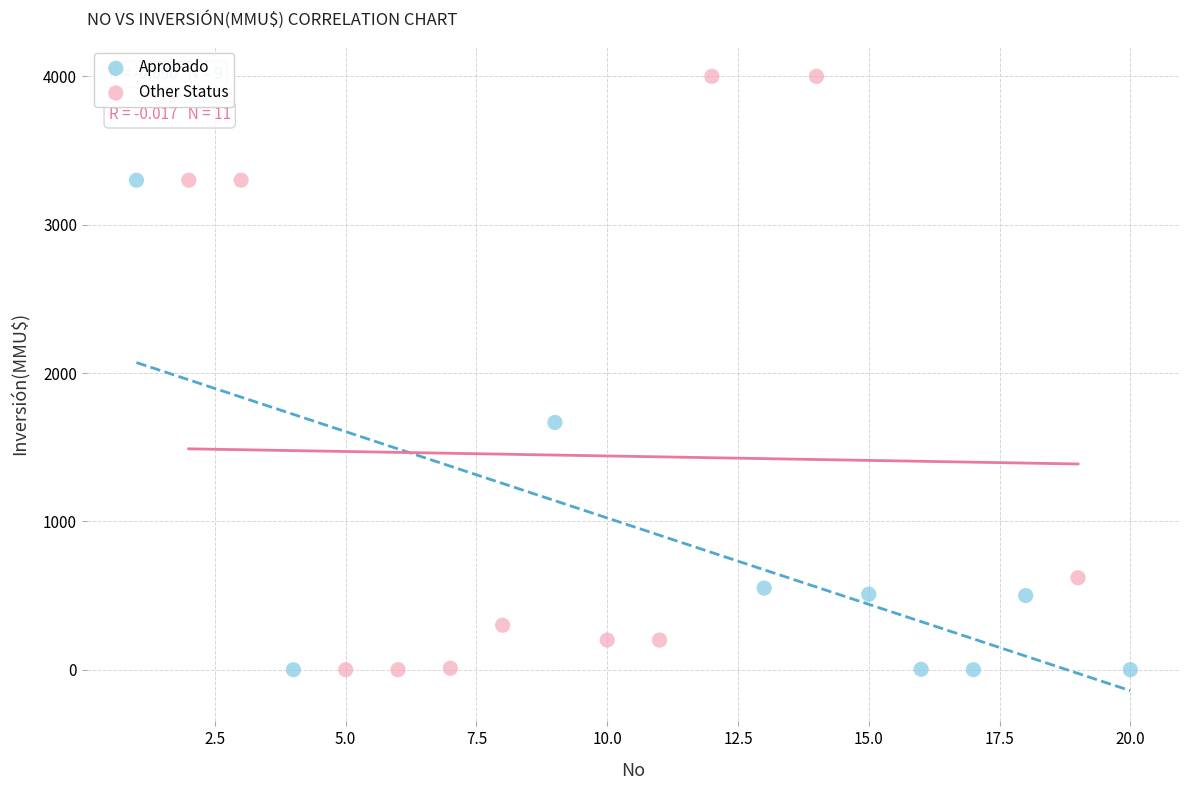

Which series has the widest spread of Y values?

Other Status